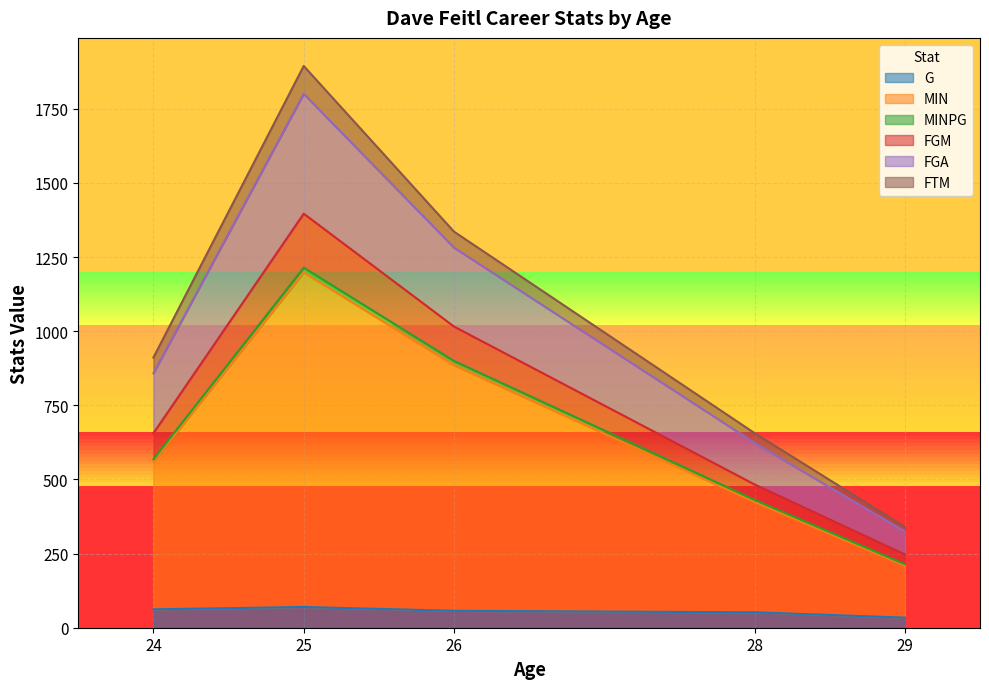

True or false: G and FGA cross at least once.

False